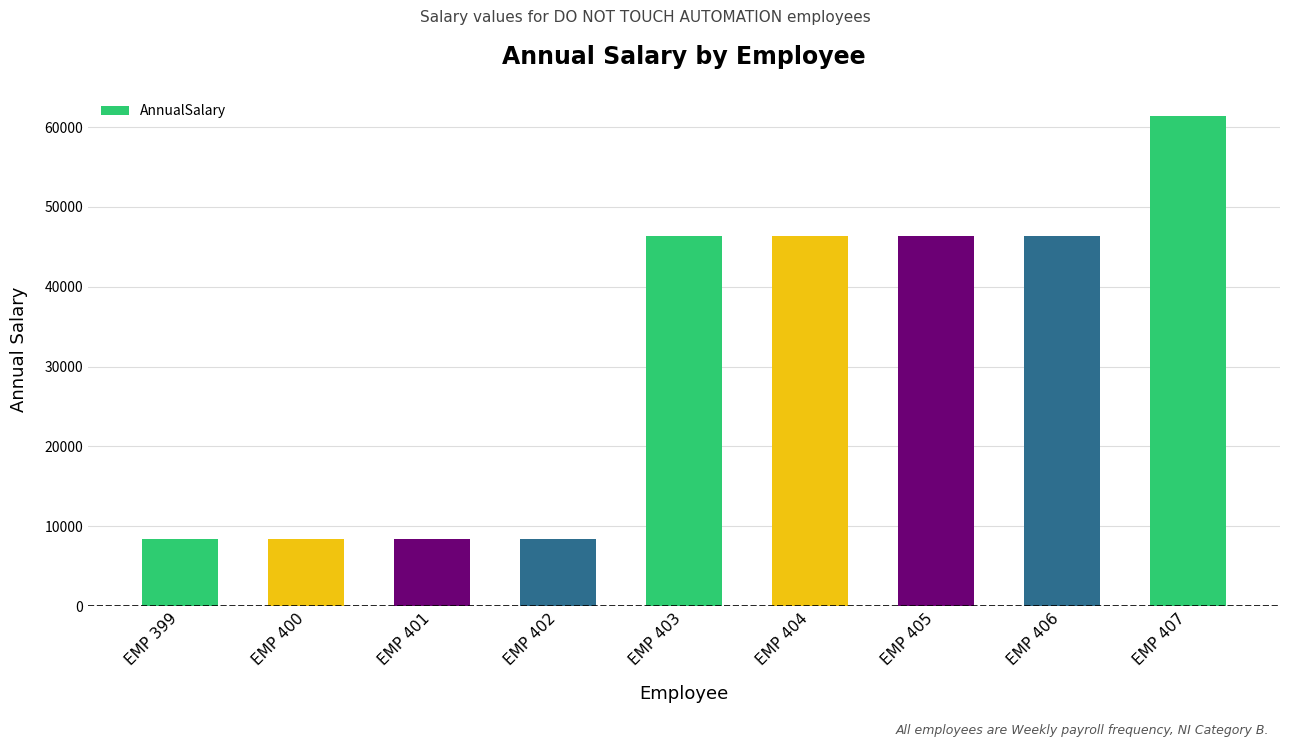

What is the sum of the values at EMP 406 and EMP 403?

92785.7